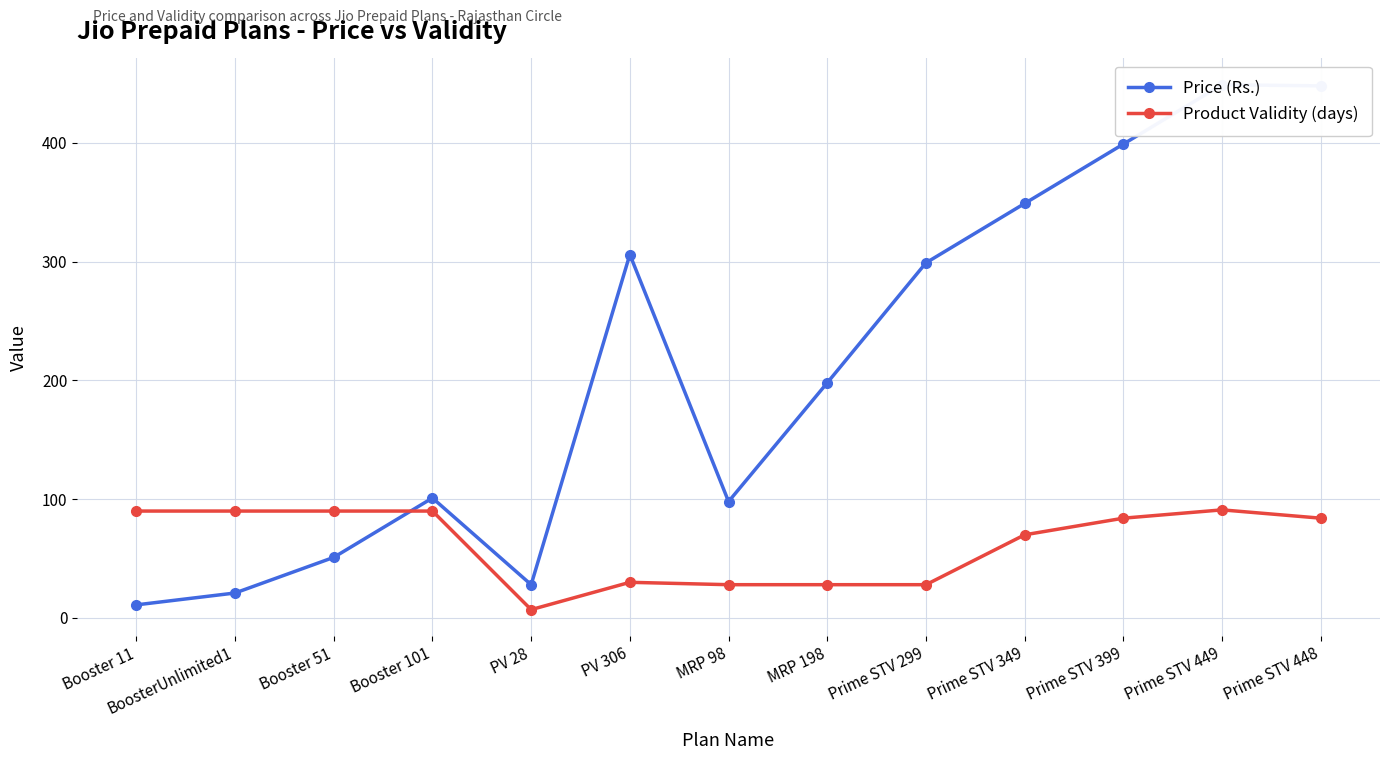

How many lines are shown in the chart?

2